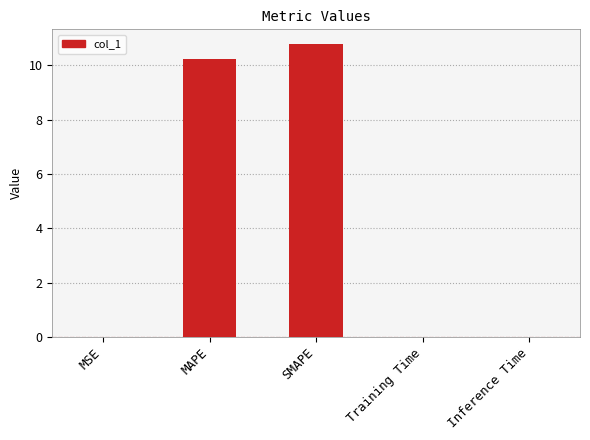

Which has a higher value, MSE or MAPE?

MAPE